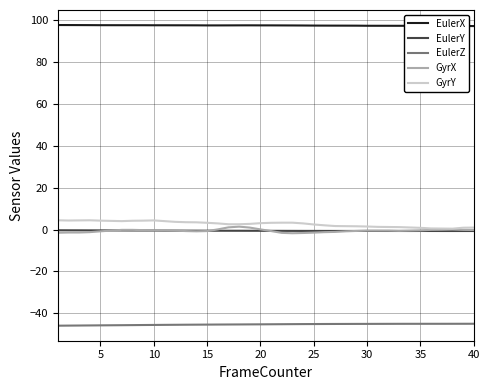

What is the maximum value shown in the chart?

97.8